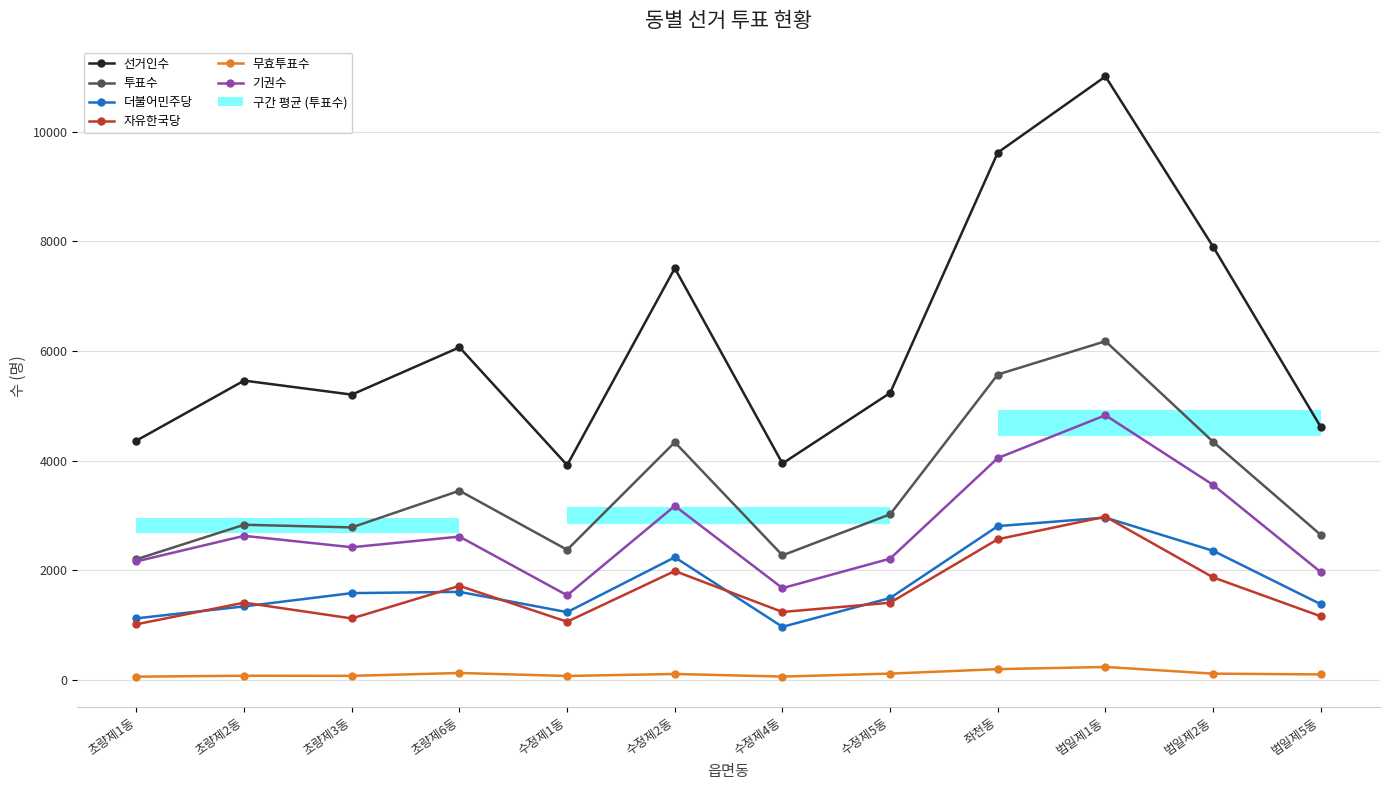

Between 초량제2동 and 초량제3동, which series saw the biggest shift?

자유한국당